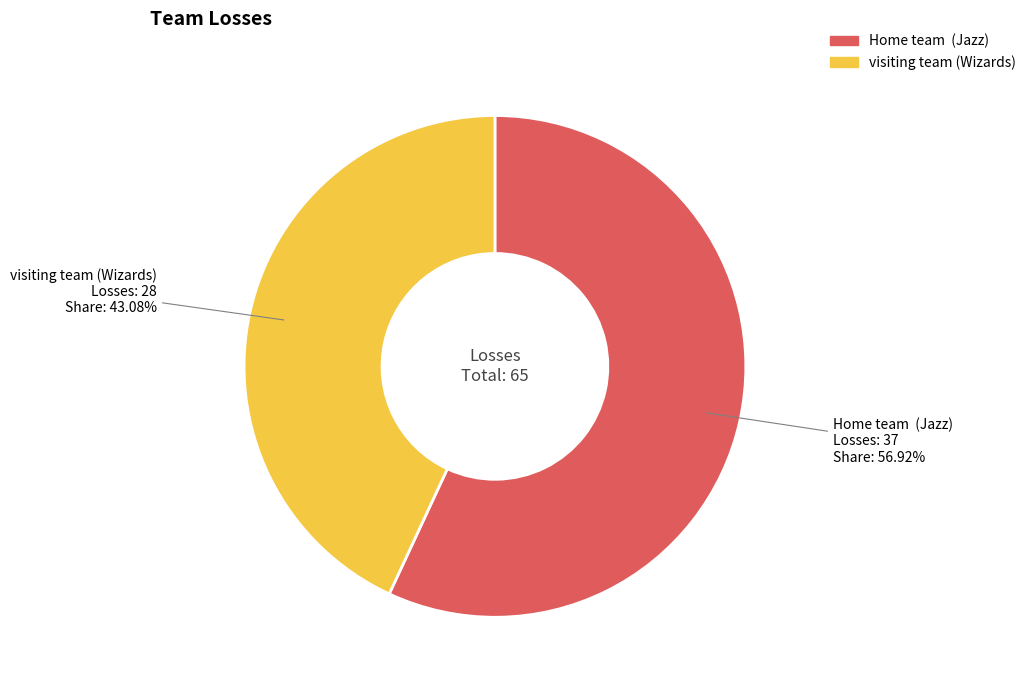

To the nearest percent, what is the difference between the largest and smallest slice percentages?

14%